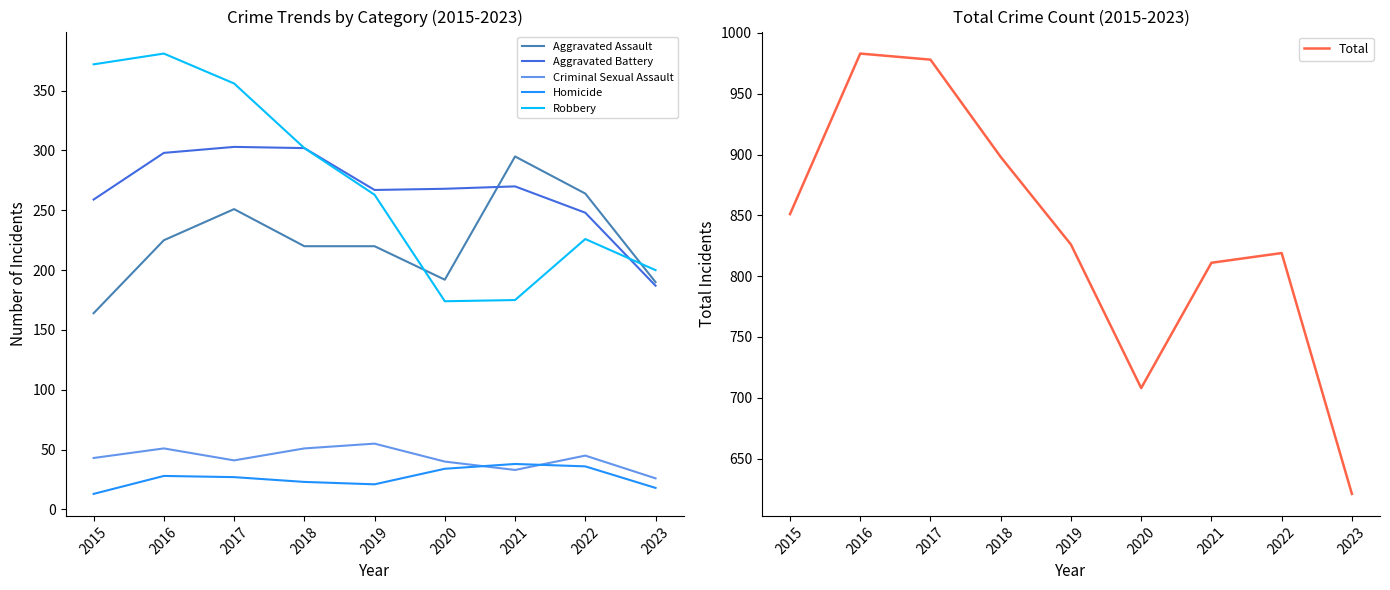

How many distinct data groups are displayed?

6